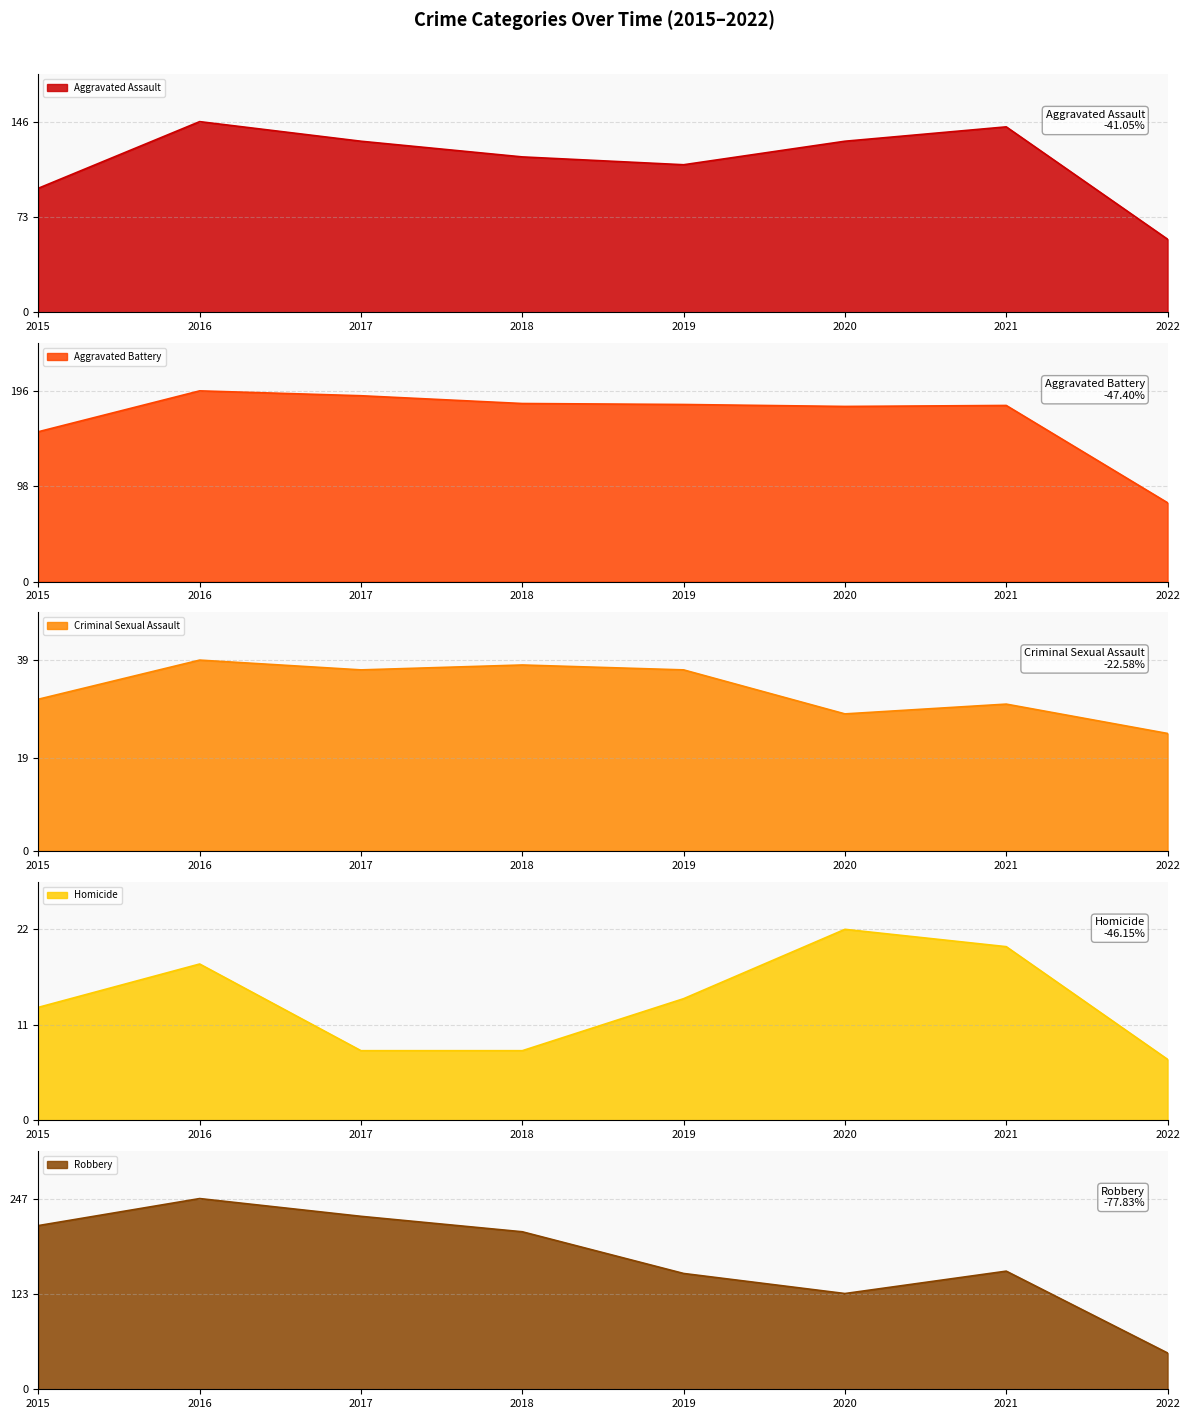

At which category does Aggravated Assault reach its first local valley?

2019